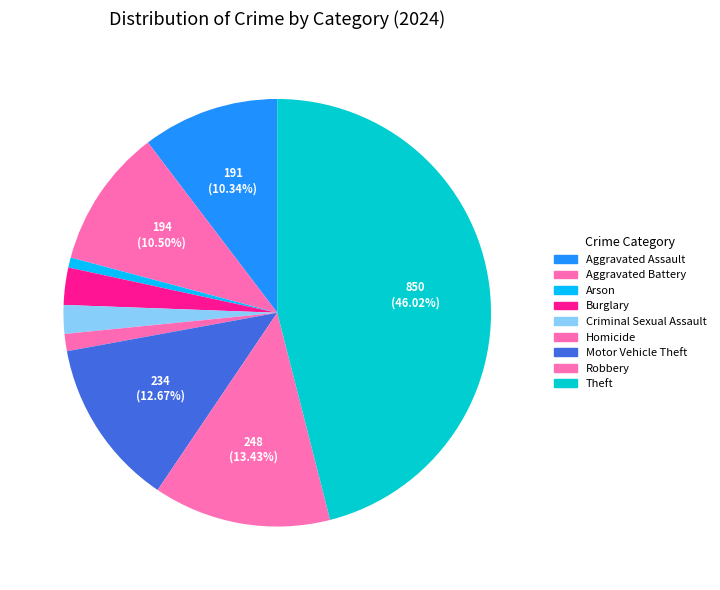

True or false: Motor Vehicle Theft accounts for 13% of the total.

True